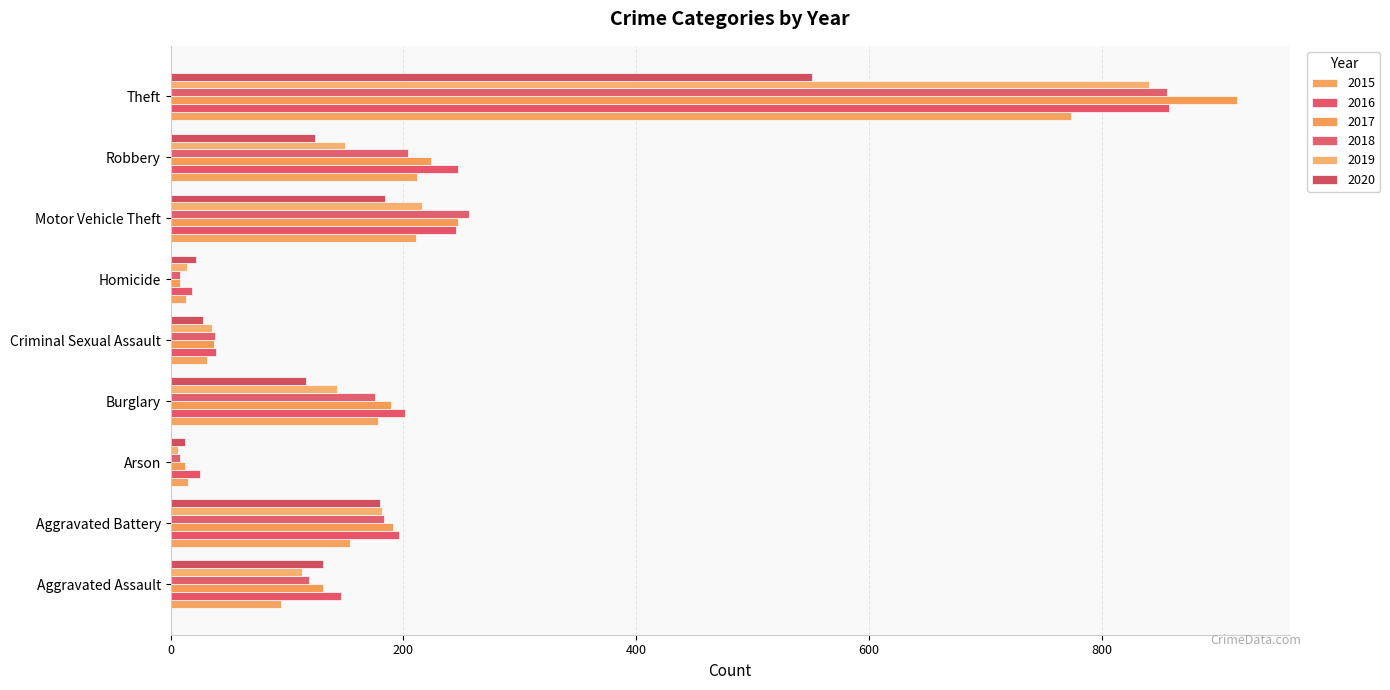

What is the label of the 4th bar from the left?

Burglary